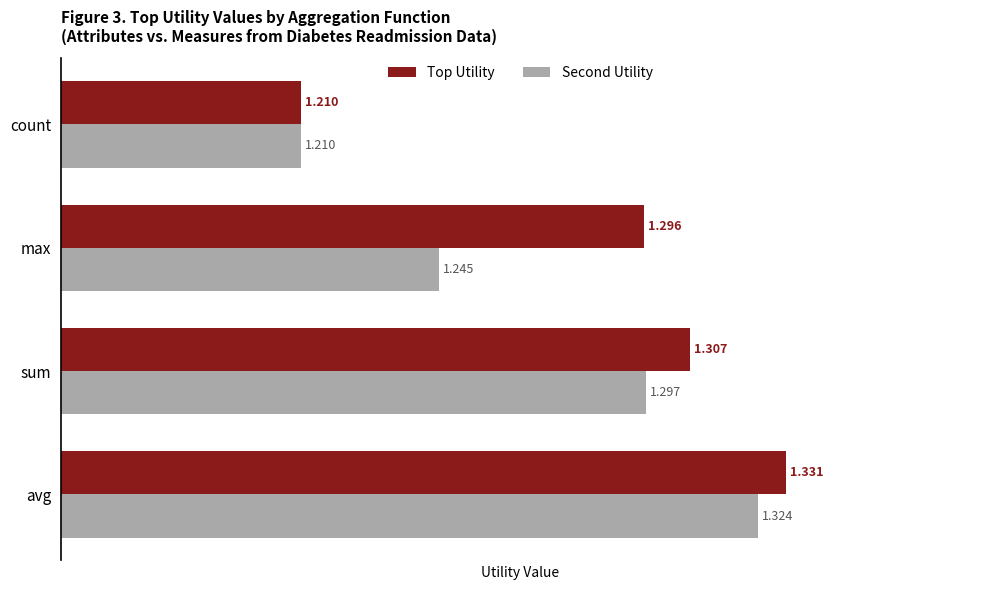

Between avg and max, which series saw the biggest shift?

Second Utility